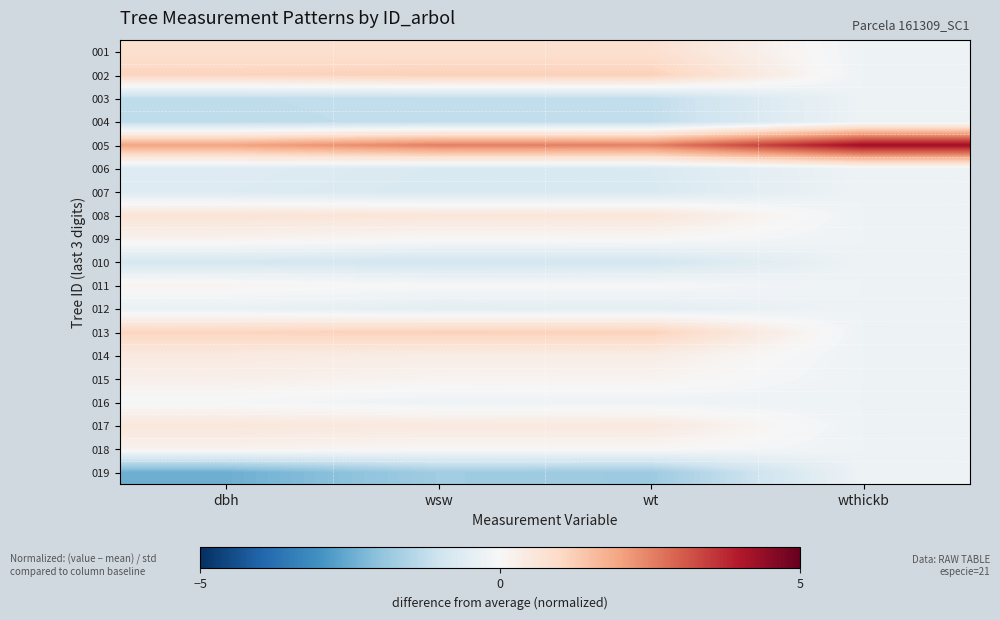

Which has a higher value, wsw or wt?

wt